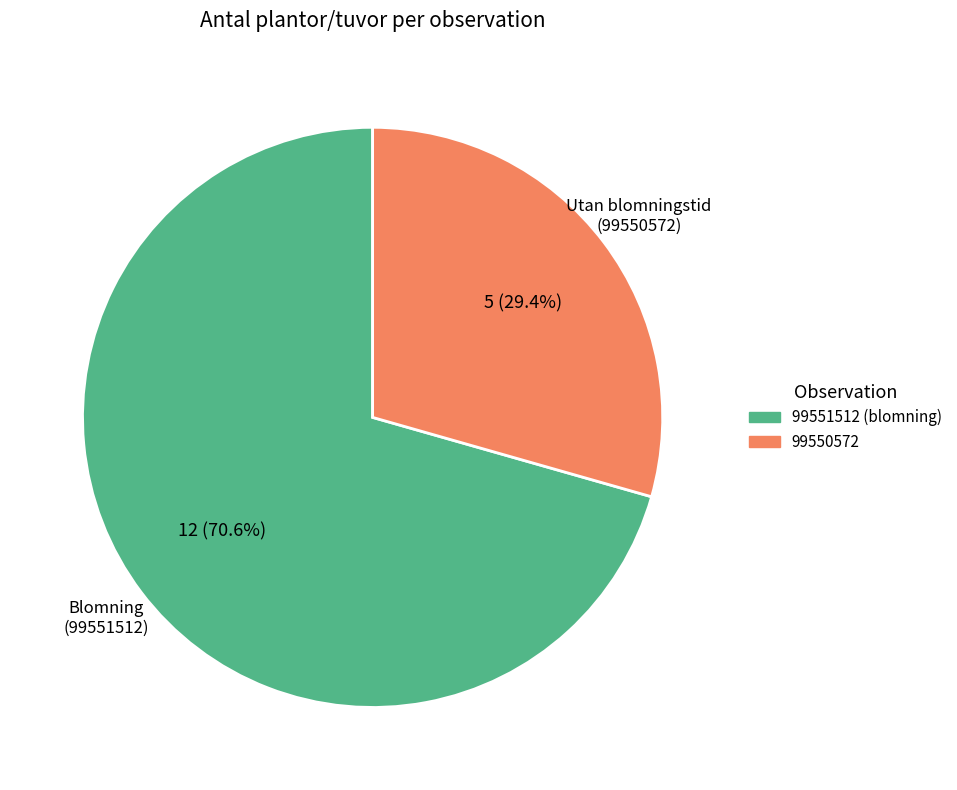

Does 99550572 represent more than half of the total?

No